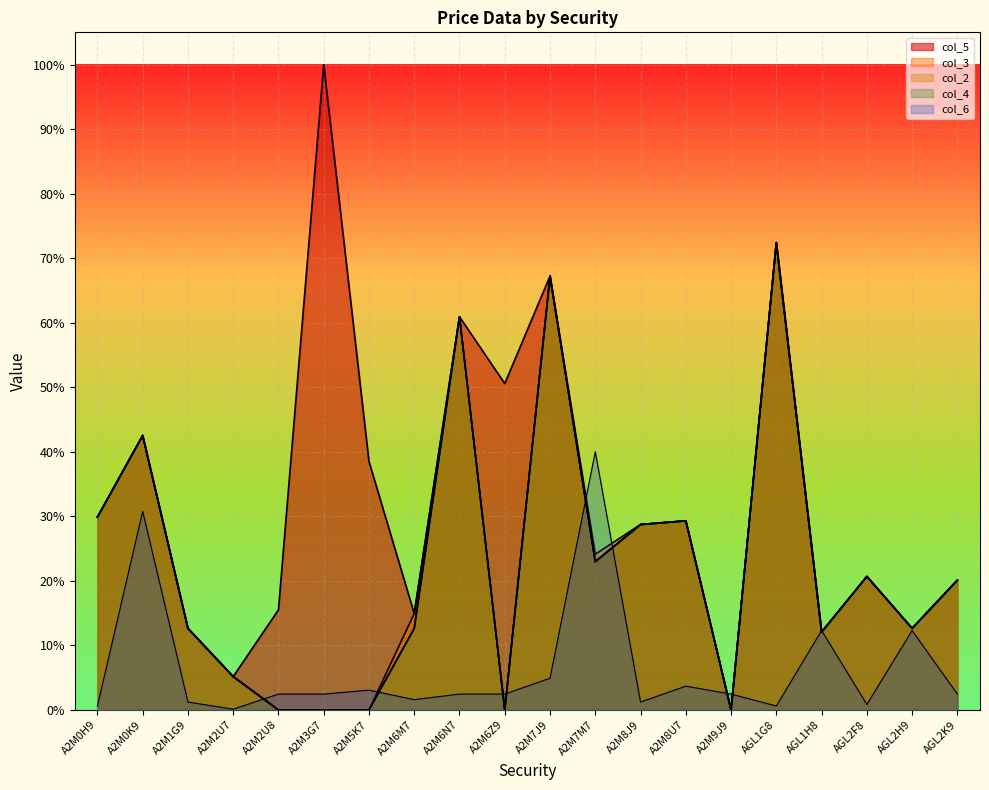

Which category has the lowest value in the col_4 series?

A2M2U8